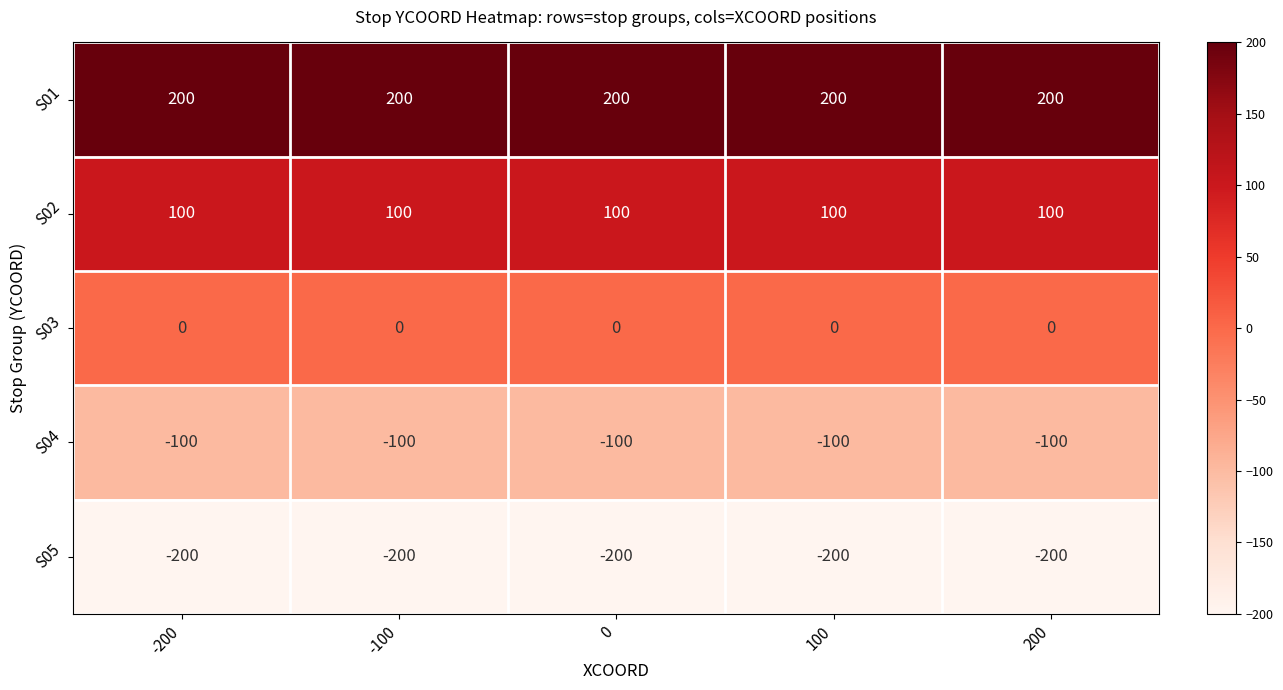

What is the difference between the highest and lowest values at 200?

400